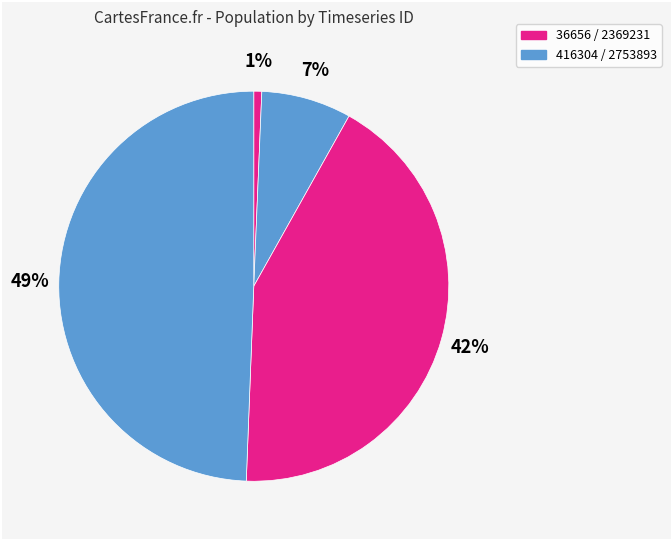

How many slices are in this pie chart?

4